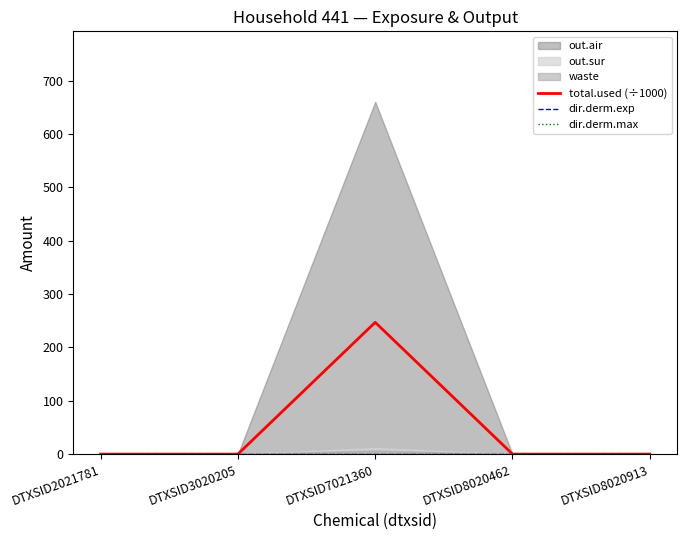

The dir.derm.exp series shows 0.0 at DTXSID3020205. True or false?

True